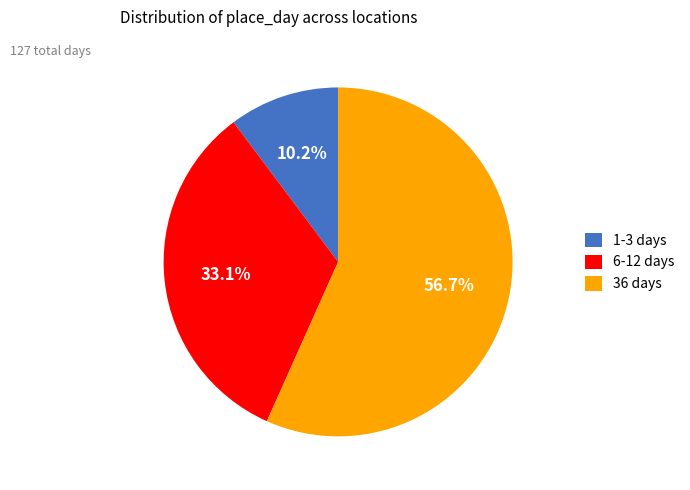

Is there any slice that represents more than half of the pie?

Yes